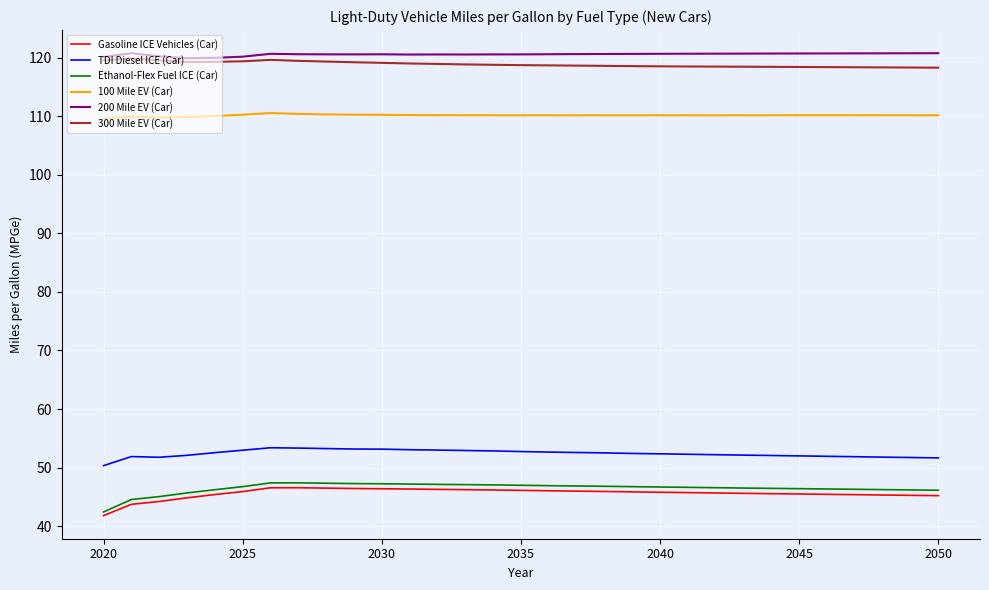

True or false: 100 Mile EV (Car) and 300 Mile EV (Car) intersect in this chart.

False